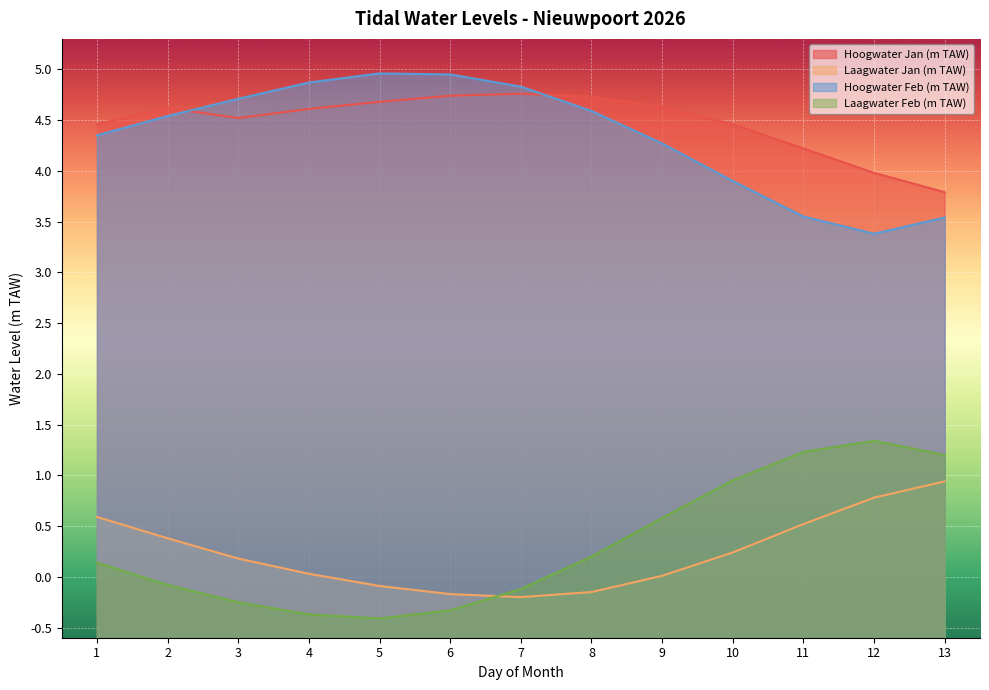

Does the chart display data point markers on the line(s)?

No